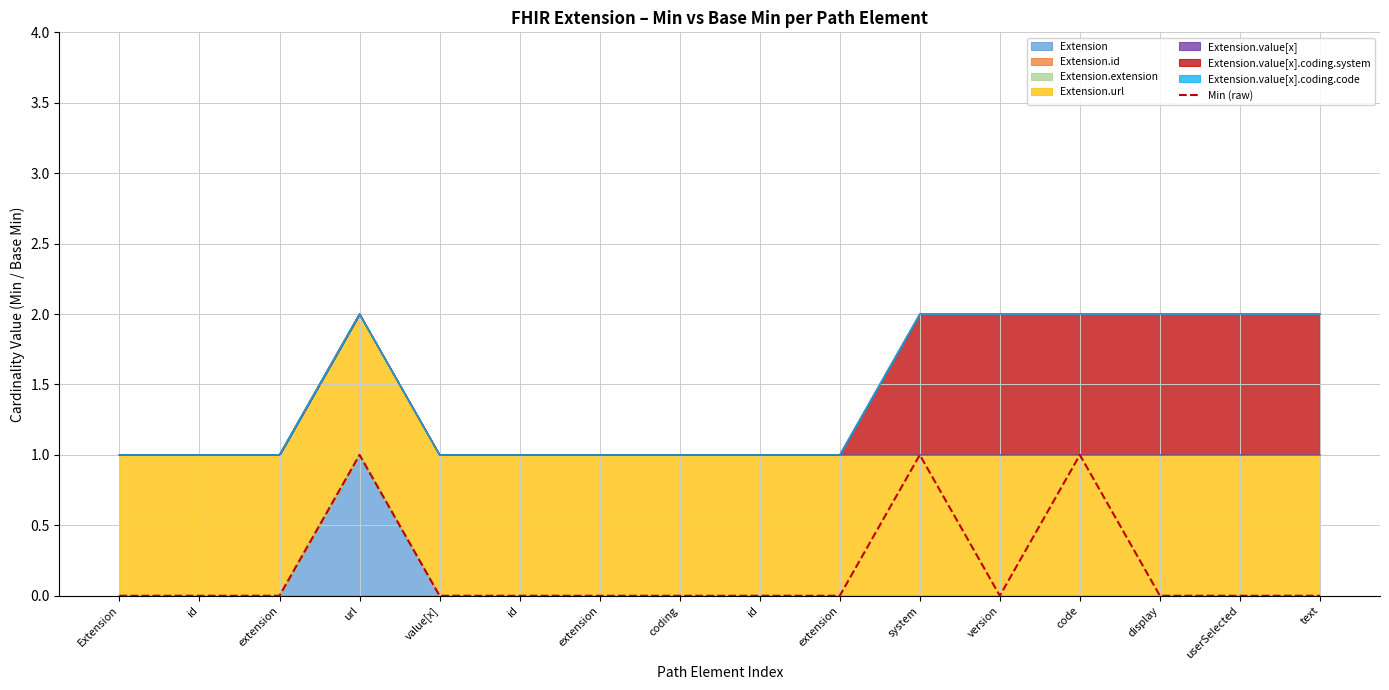

List the labels in order of value, smallest first.

Extension, id, extension, value[x], id, extension, coding, id, extension, version, display, userSelected, text, url, system, code